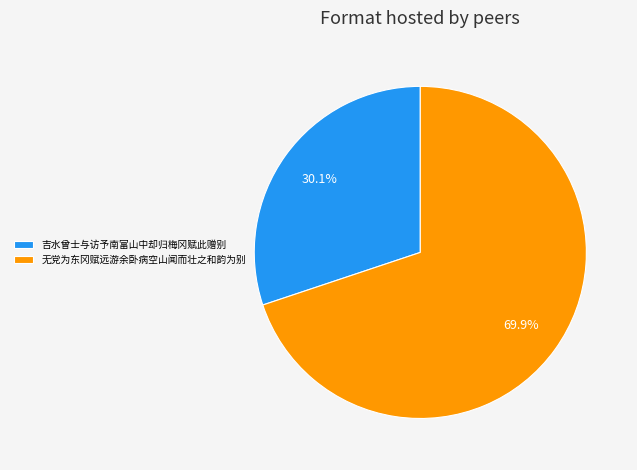

To the nearest percent, what is the difference between the largest and smallest slice percentages?

40%